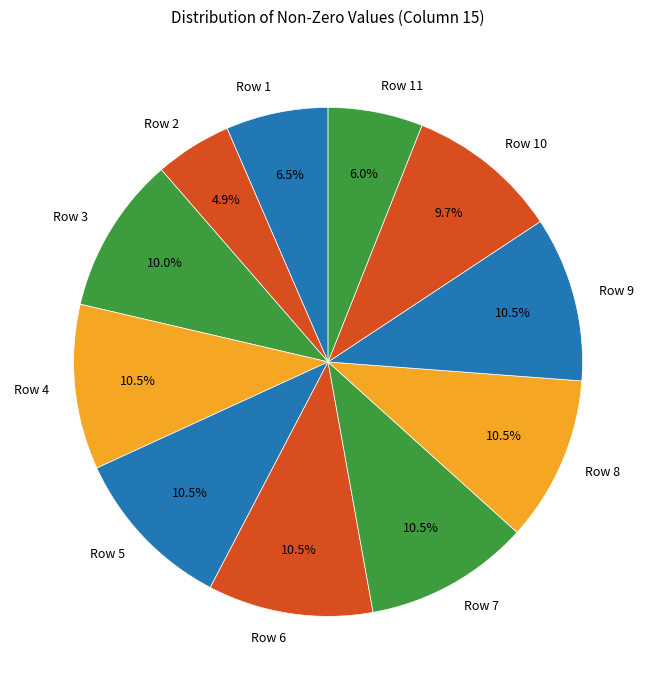

Combined, what portion of the pie is Row 10 and Row 7?

20.2%